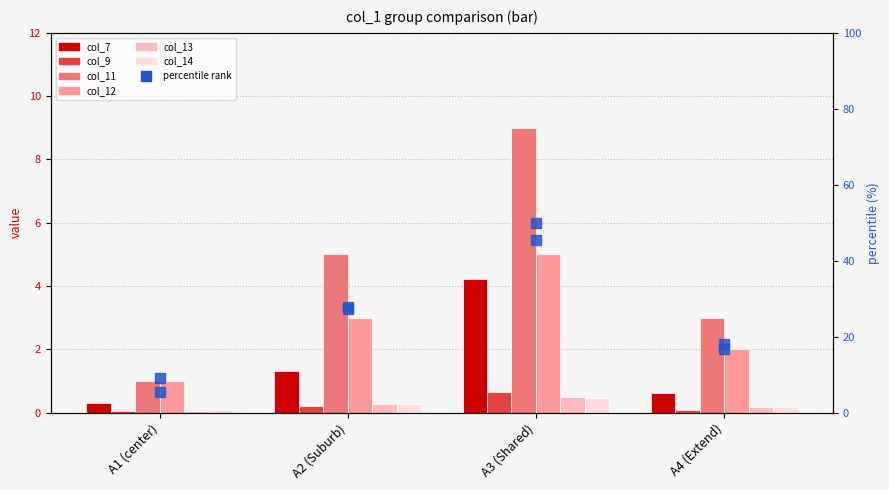

What is the label of the 1st bar from the right?

A4 (Extend)